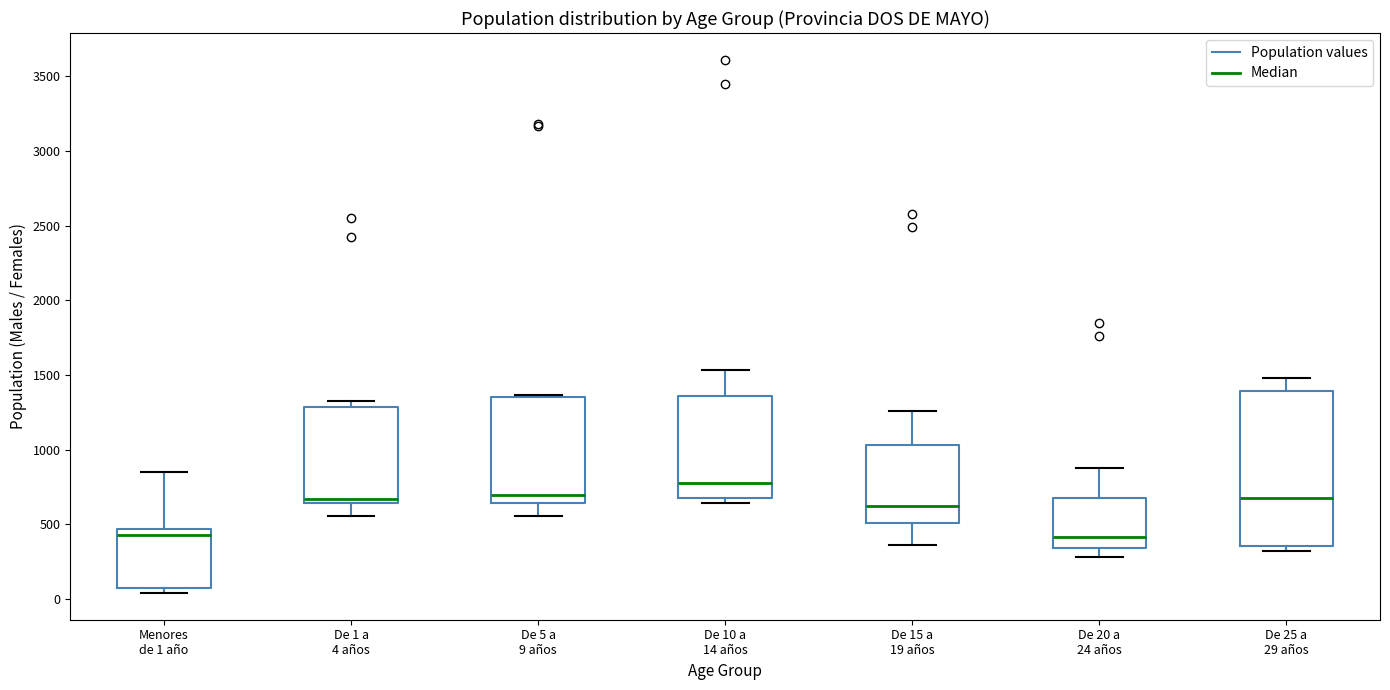

Reading left to right, transcribe this box plot: for each box, give where its median line is, the range the box spans, and where its two whiskers end, as read against the y-axis. The values are not printed on the chart, so give them approximately, as read against the axis.

Menores de 1 año: median 450 (just below the box's upper edge), box 50 to 450, whiskers 50 (just below the box's lower edge) to 850
De 1 a 4 años: median 650 (just above the box's lower edge), box 650 to 1300, whiskers 550 to 1350
De 5 a 9 años: median 700, box 650 to 1350, whiskers 550 to 1350 (just above the box's upper edge)
De 10 a 14 años: median 800, box 700 to 1350, whiskers 650 to 1550
De 15 a 19 años: median 600, box 500 to 1050, whiskers 350 to 1250
De 20 a 24 años: median 400, box 350 to 650, whiskers 300 to 900
De 25 a 29 años: median 700, box 350 to 1400, whiskers 300 to 1500